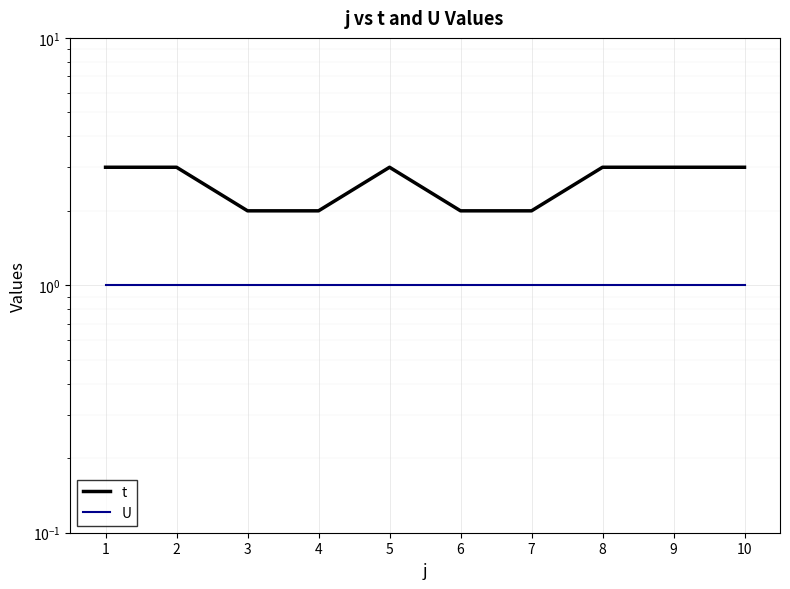

What is the average value of the U series?

1